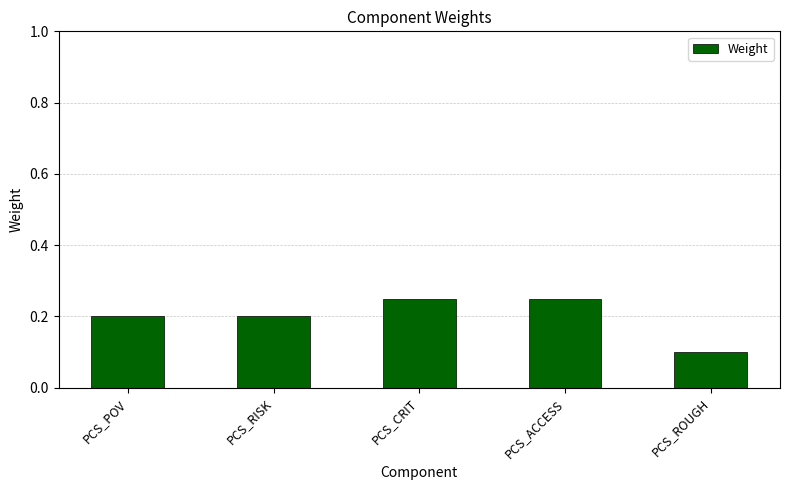

What is the sum of all values?

1.0